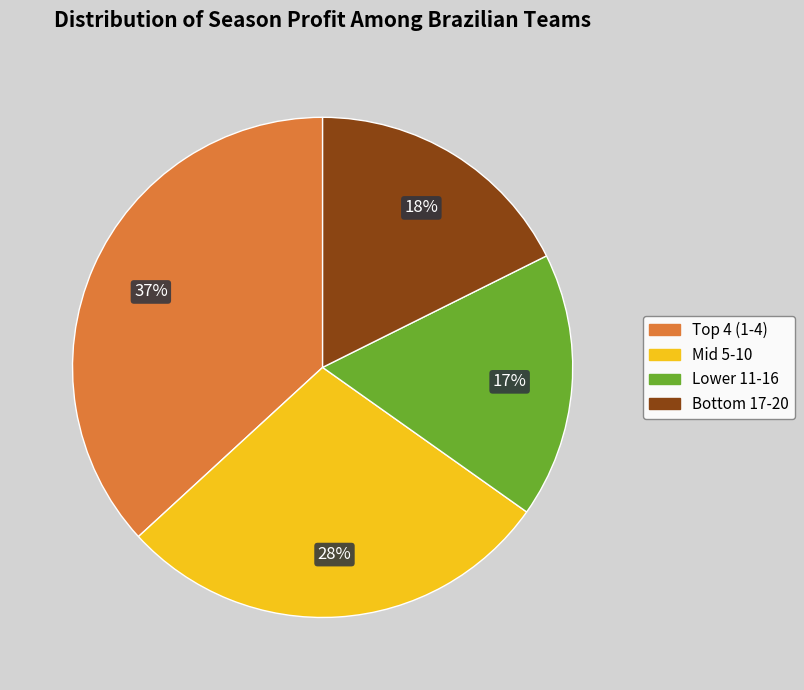

Is there any slice that represents more than half of the pie?

No